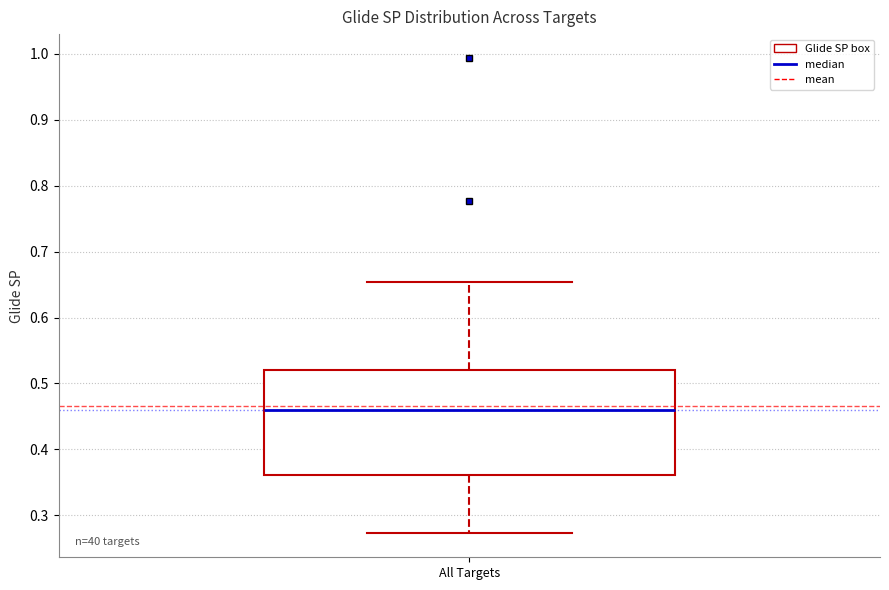

Read this box plot against the y-axis: the position of the median line, the range covered by the box, and the ends of both whiskers. The values are not printed on the chart, so give them approximately, as read against the axis.

median 0.46, box 0.36 to 0.52, whiskers 0.27 to 0.65